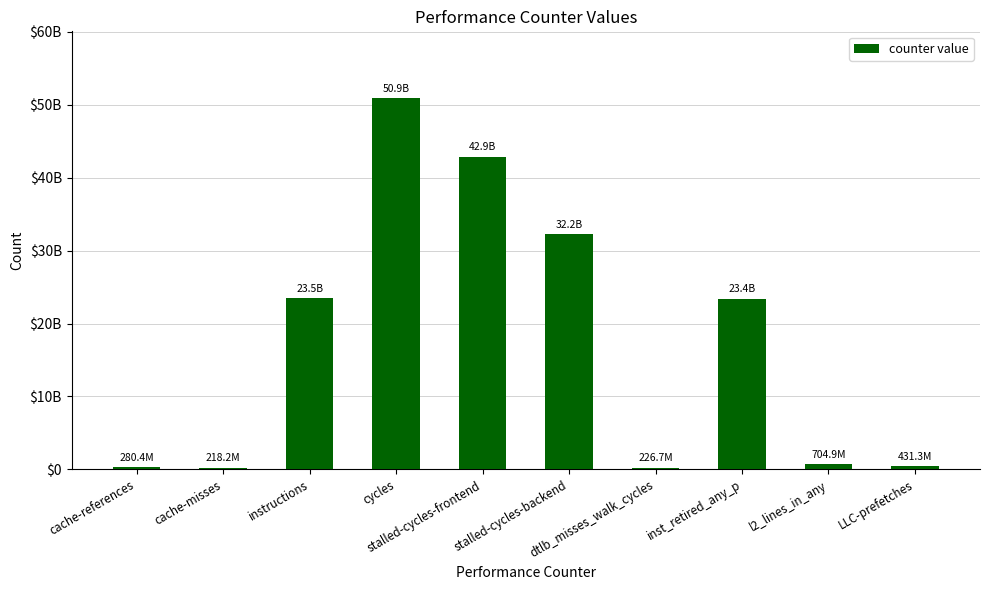

What is the difference between the maximum and minimum values?

50697875501